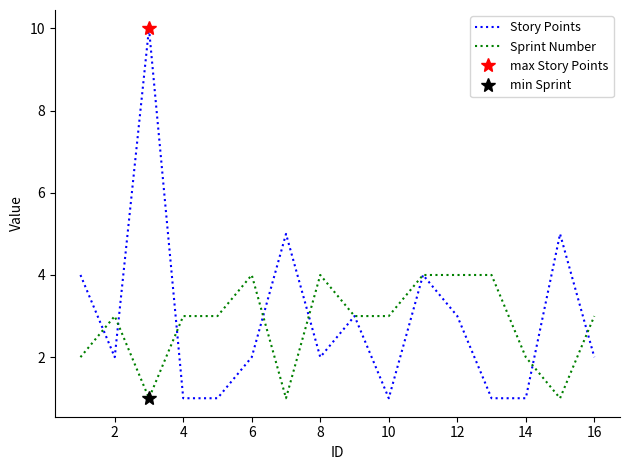

What value does the Story Points series have at 8?

2